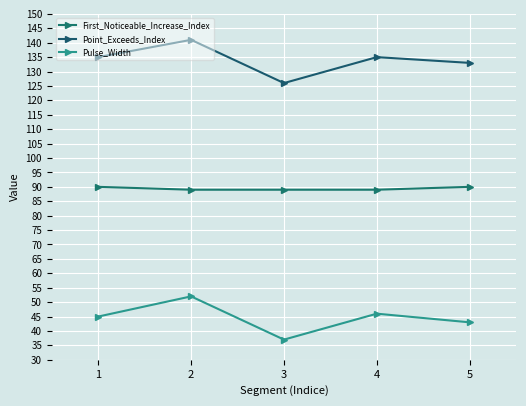

Is this an area chart (filled region under the line)?

No